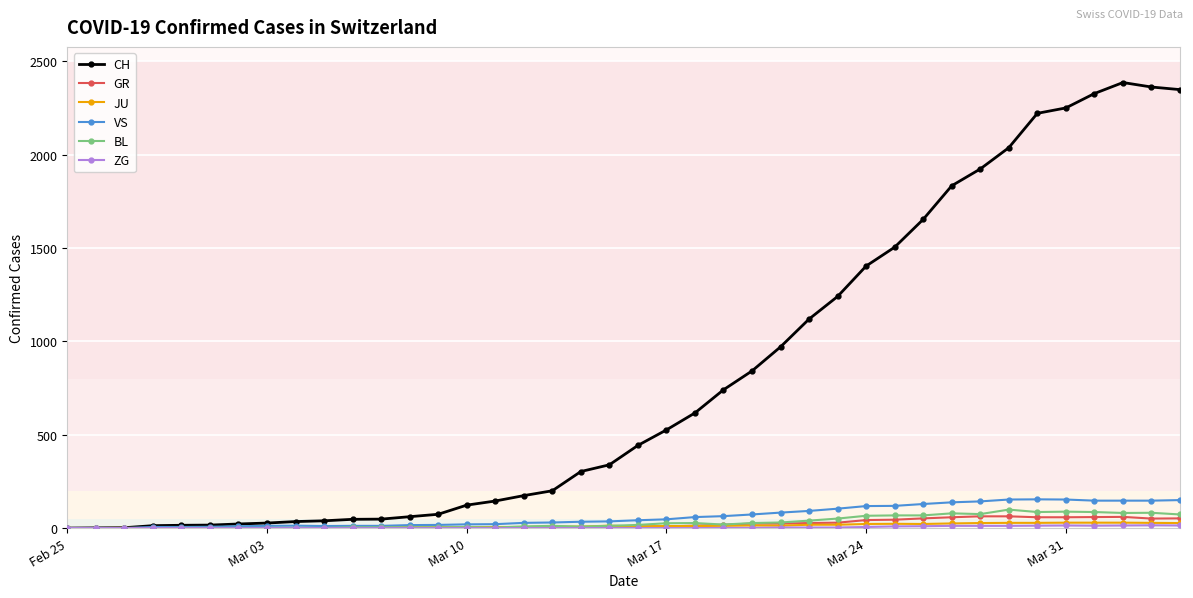

What is the maximum value for VS?

154